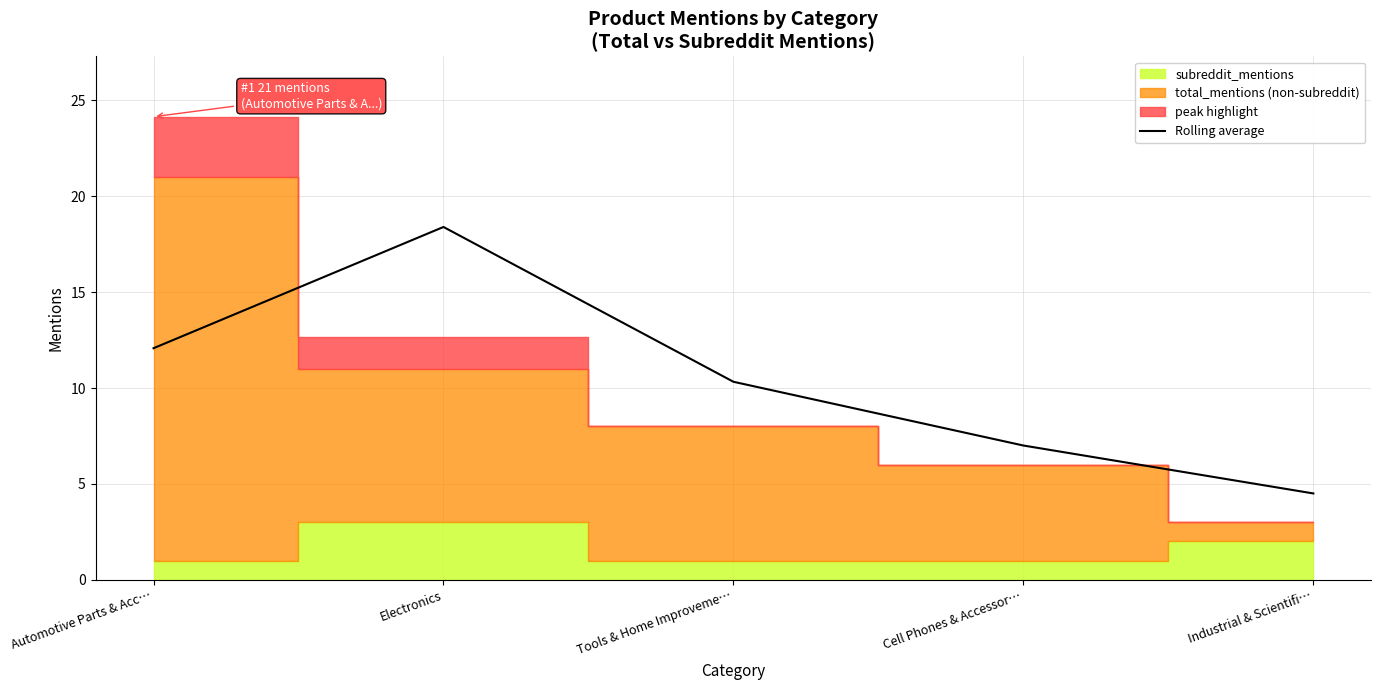

Reading left to right, list all the values displayed in this chart.

12.1	18.4	10.3	7.0	4.5